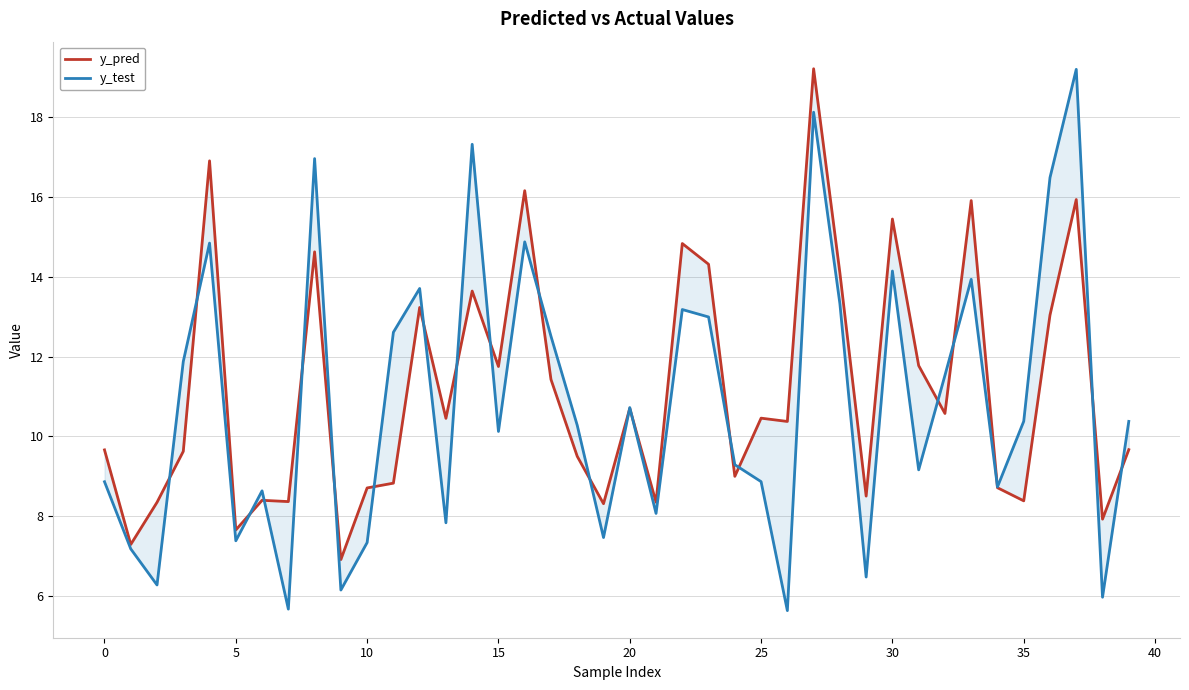

Read the y_pred value at 16.

16.2